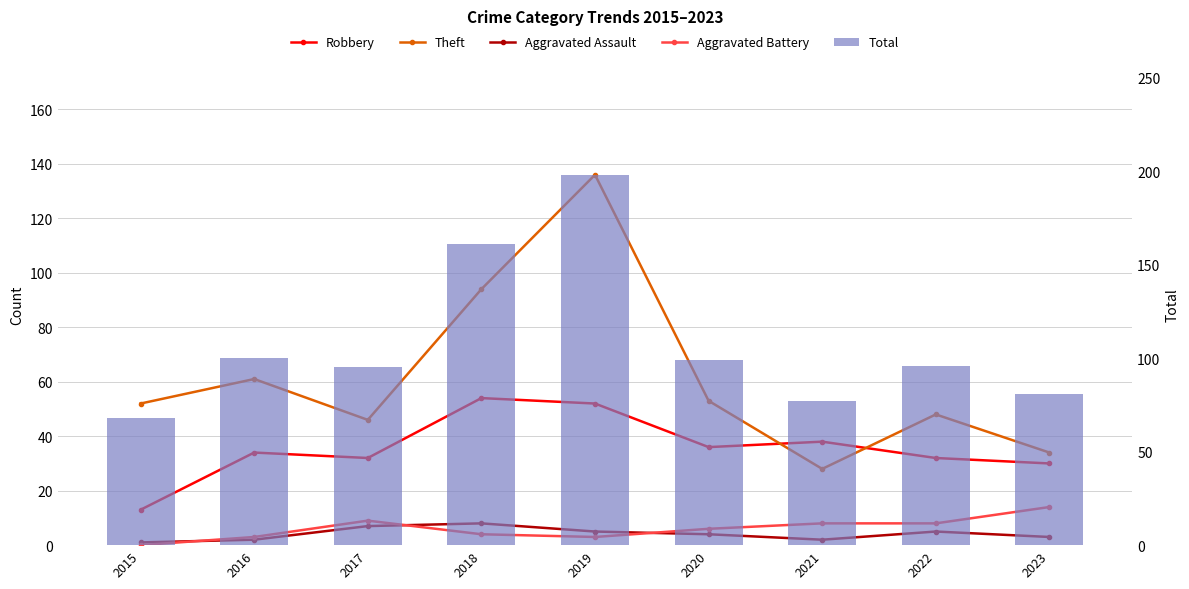

Which category has the highest value across all series?

2019